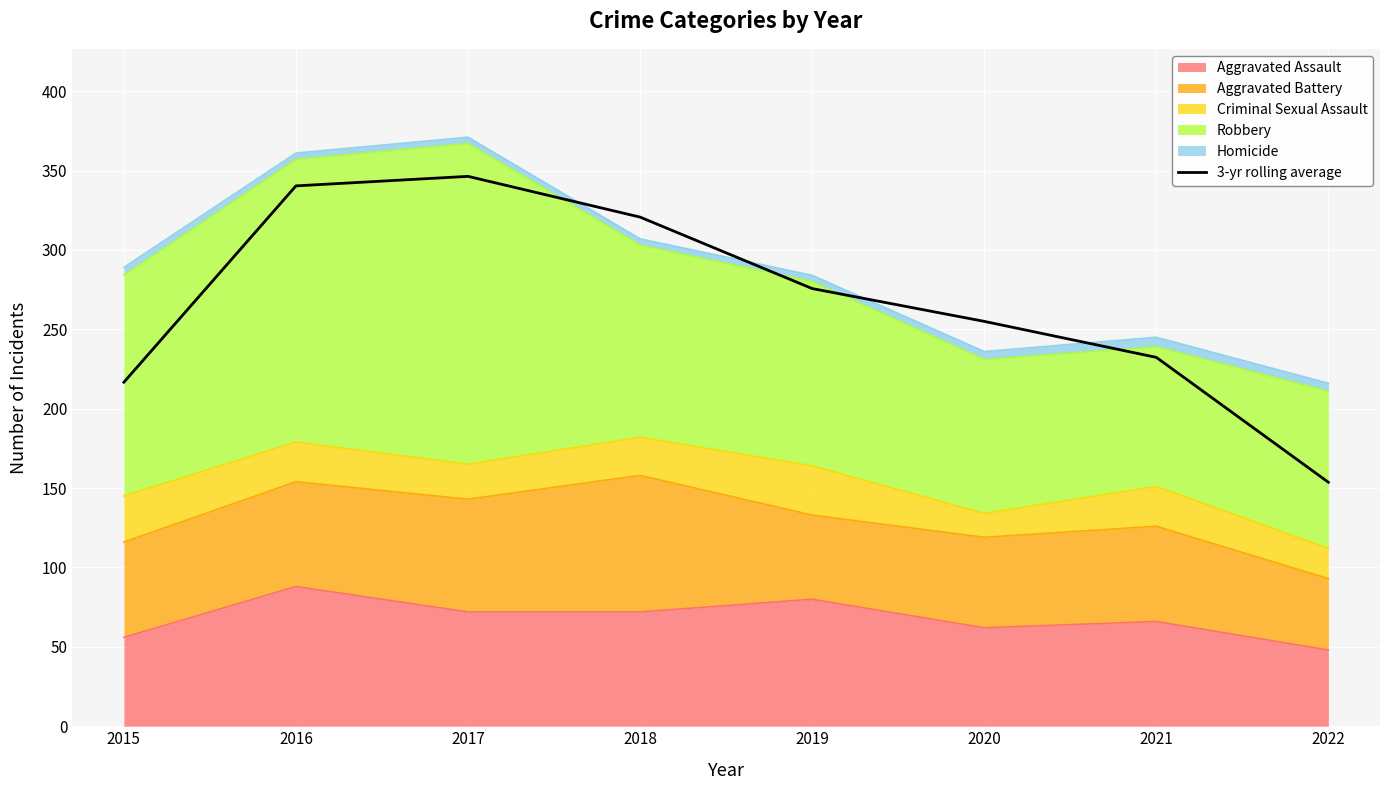

What is the value of the 2nd point from the left?

340.3